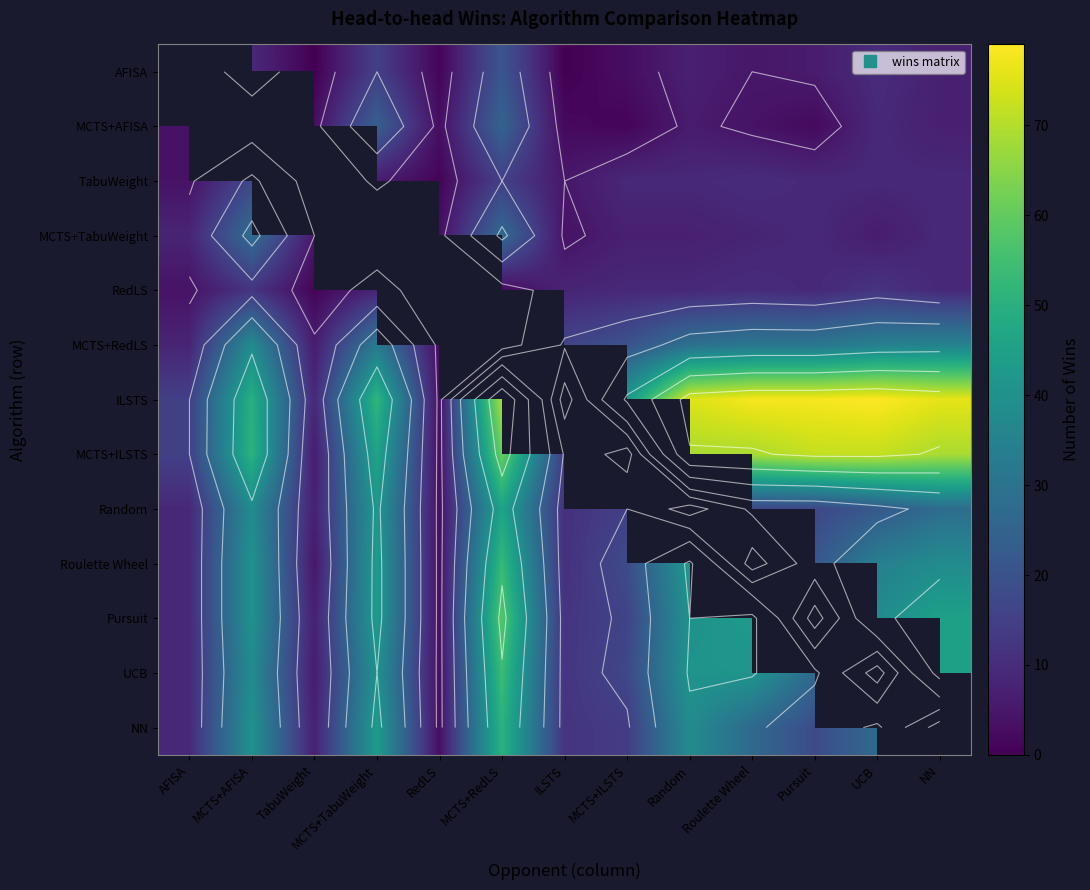

True or false: ILSTS has a value of 129.3 at NN.

False